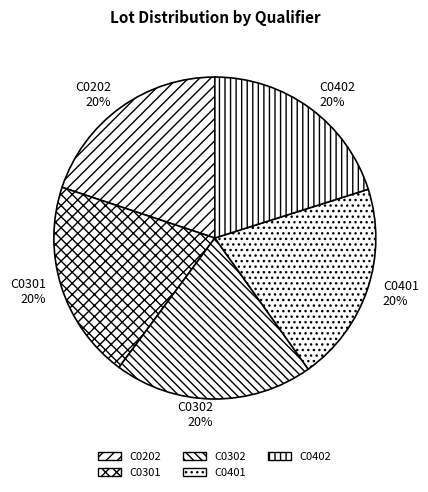

Is the sum of C0302 and C0402 greater than half?

No